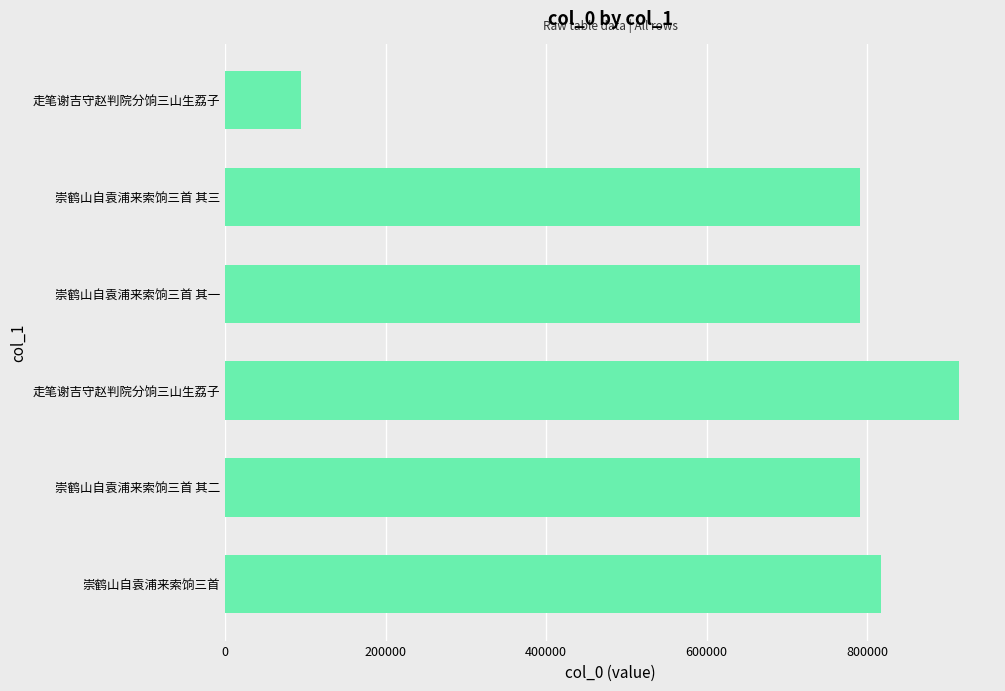

How many data points does each series have?

6